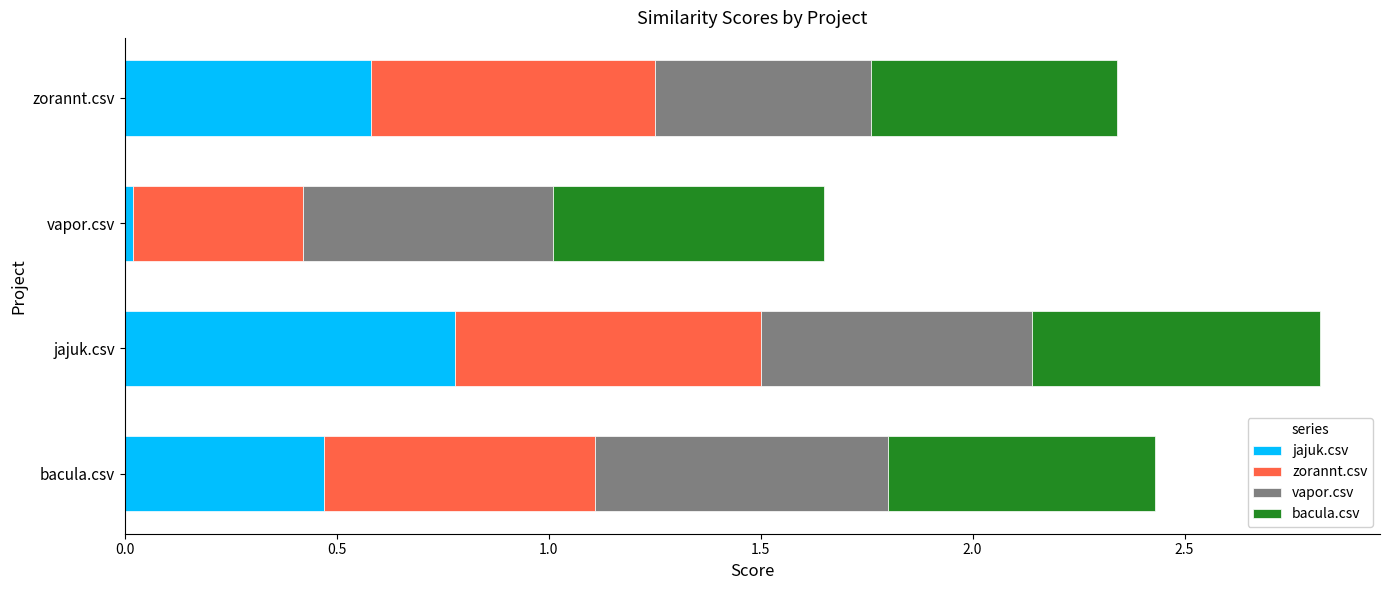

What is the total value across all series at bacula.csv?

2.4